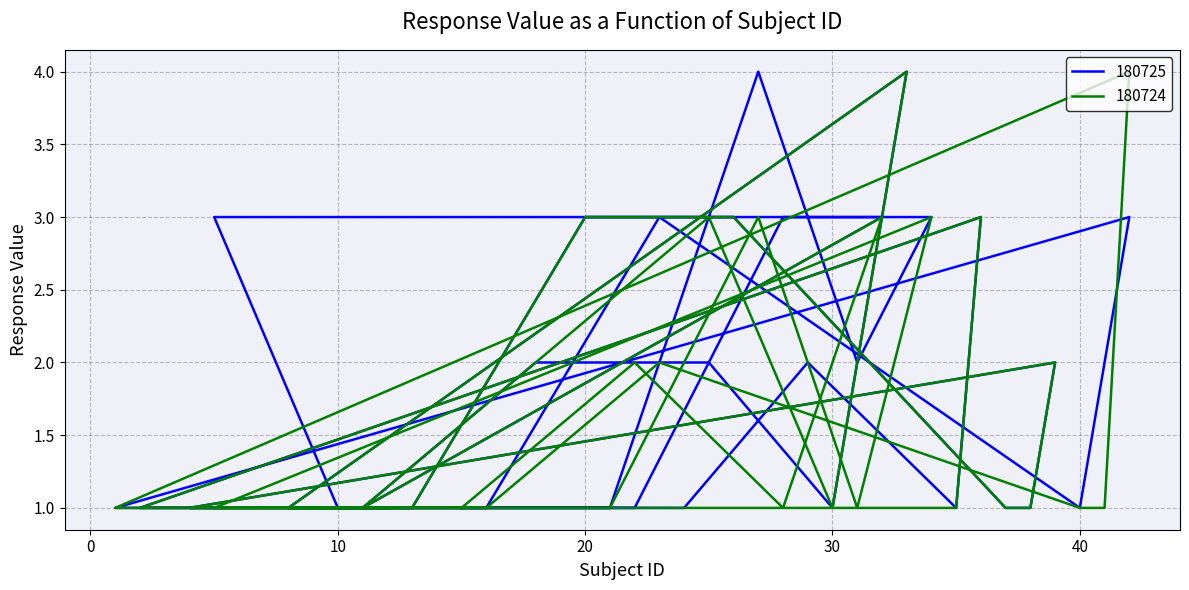

Rank the categories by 180725 value from highest to lowest.

33, 27, 28, 32, 34, 5, 36, 20, 26, 23, 42, 18, 25, 31, 29, 39, 41, 15, 22, 11, 30, 8, 14, 21, 10, 17, 24, 35, 2, 7, 13, 37, 38, 4, 9, 16, 40, 1, 6, 12